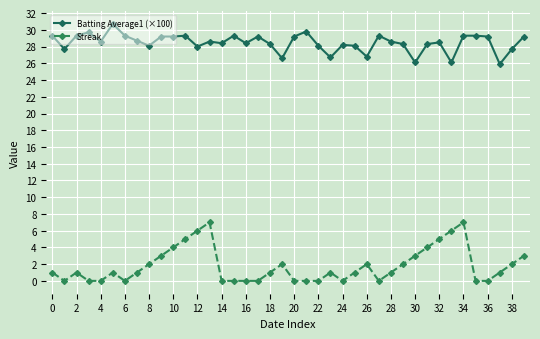

What is the maximum value shown in the chart?

30.7